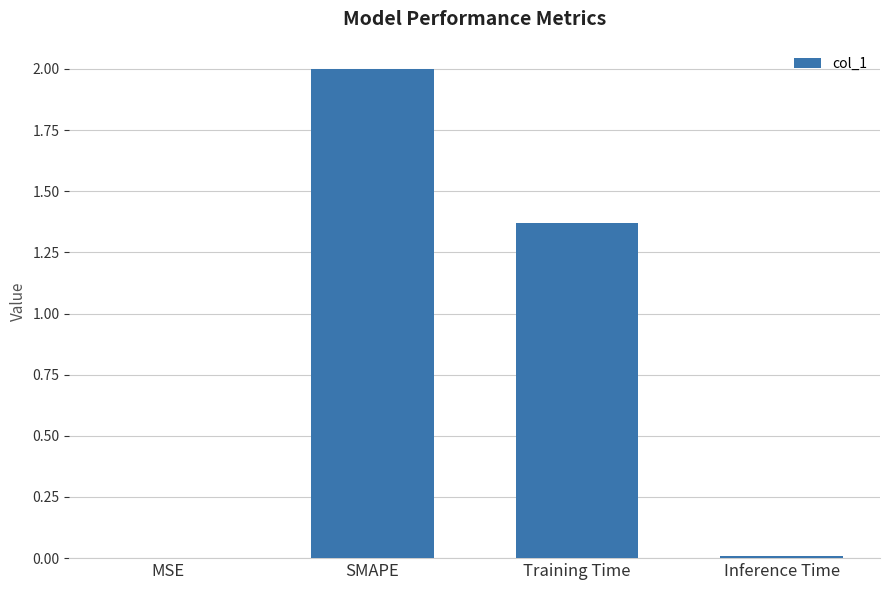

Where does the data first go above 1?

SMAPE